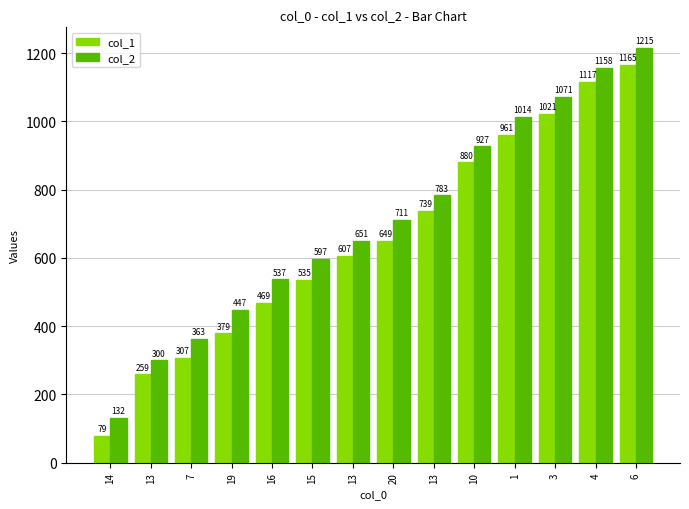

How many groups of bars are there?

14